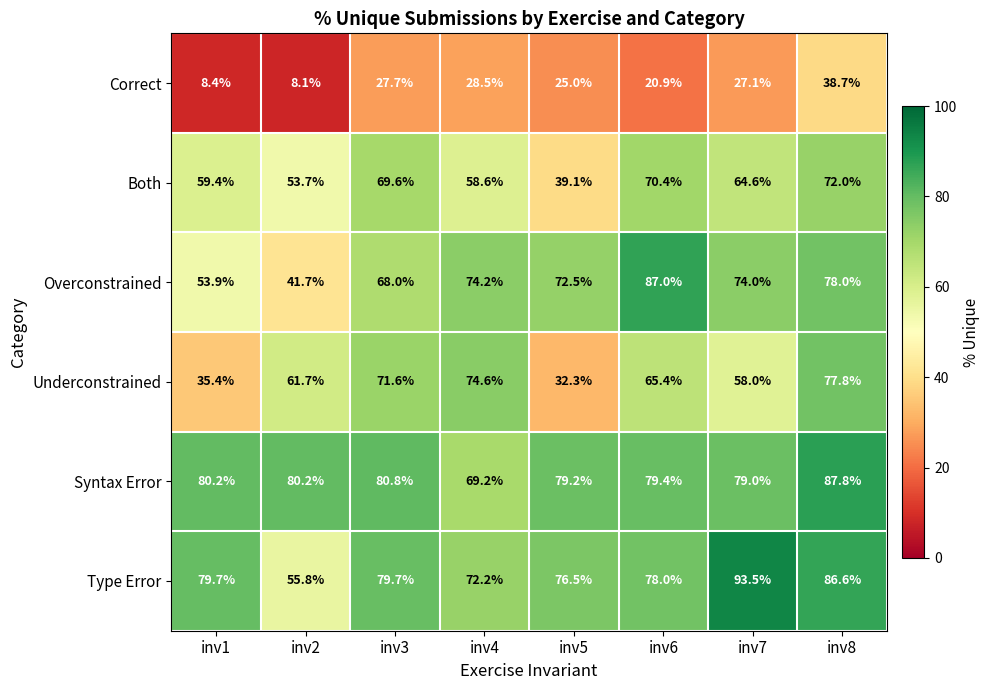

What is the lowest value of the Correct series?

8.1